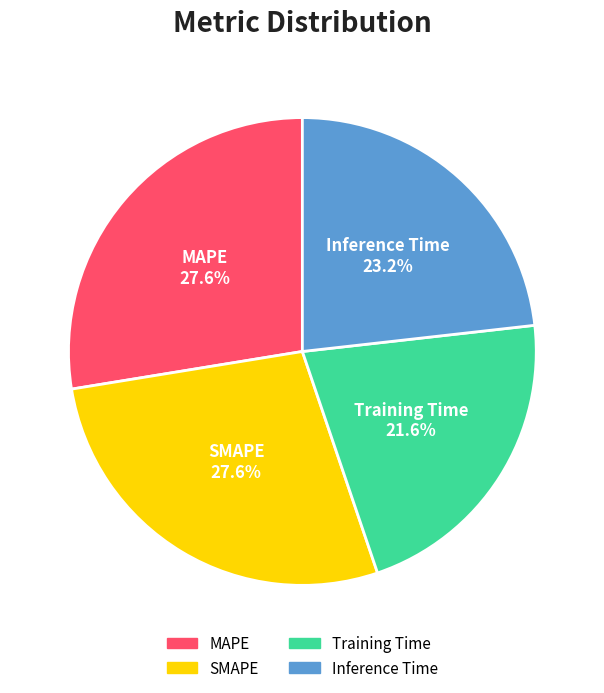

How many slices are in this pie chart?

4